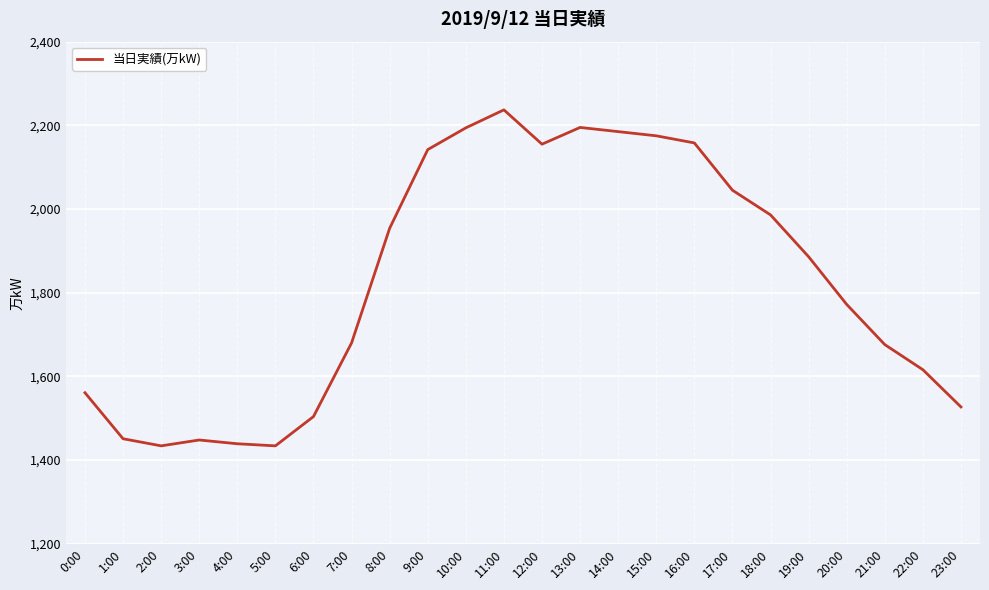

Approximately how many times larger is the value at 23:00 compared to 5:00?

1.1